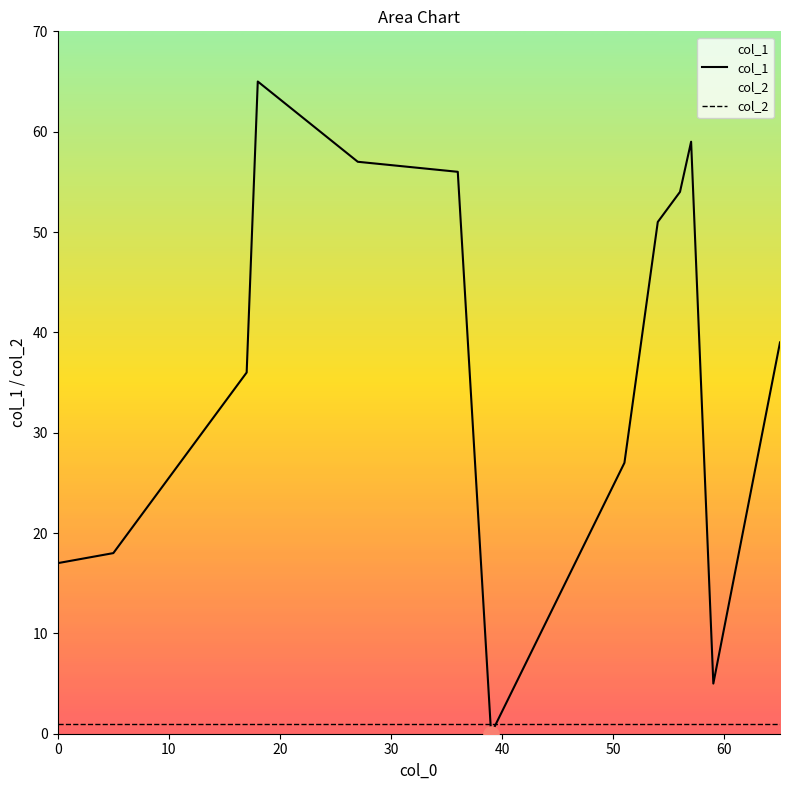

List the series in order of their overall mean, highest first.

col_1, col_2